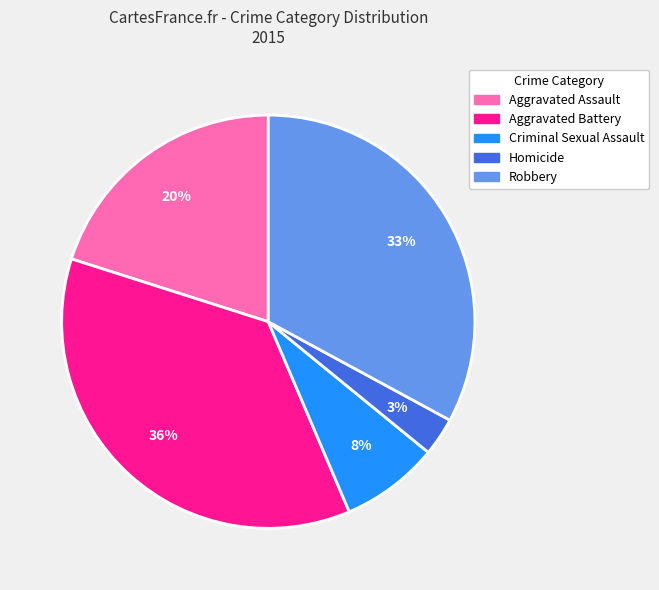

To the nearest percent, what is the average slice percentage?

20%